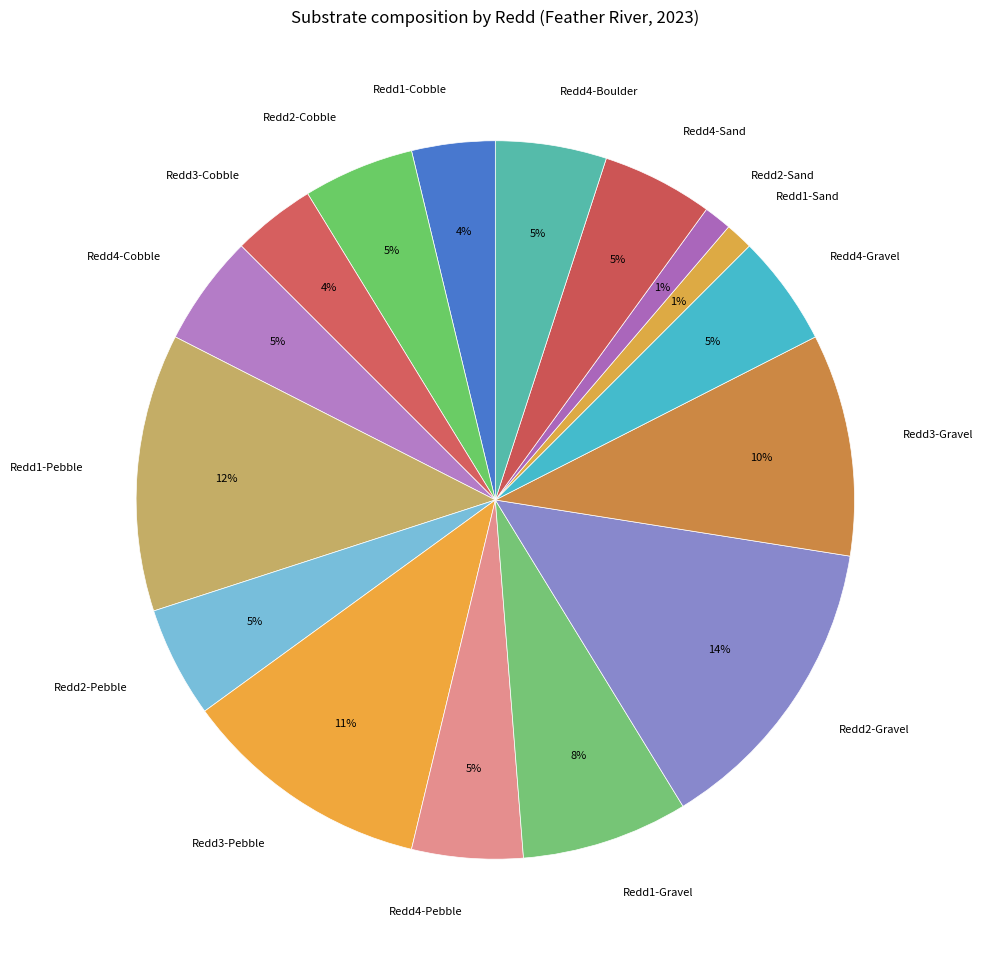

To the nearest percent, what is the average slice percentage?

6%